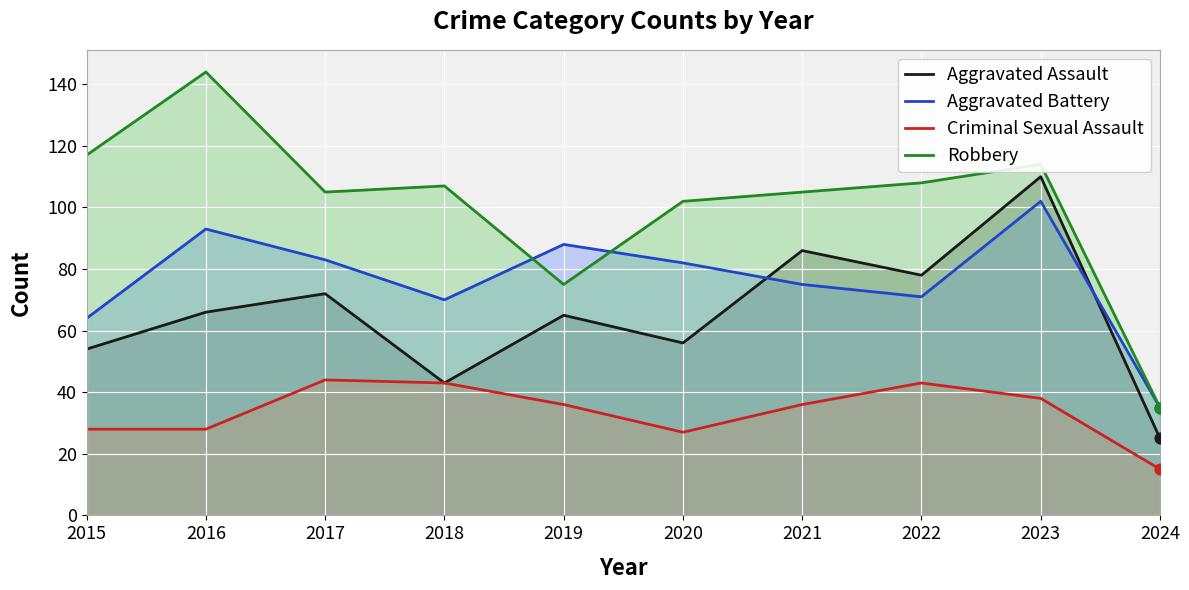

At how many categories does at least one series exceed 130?

1